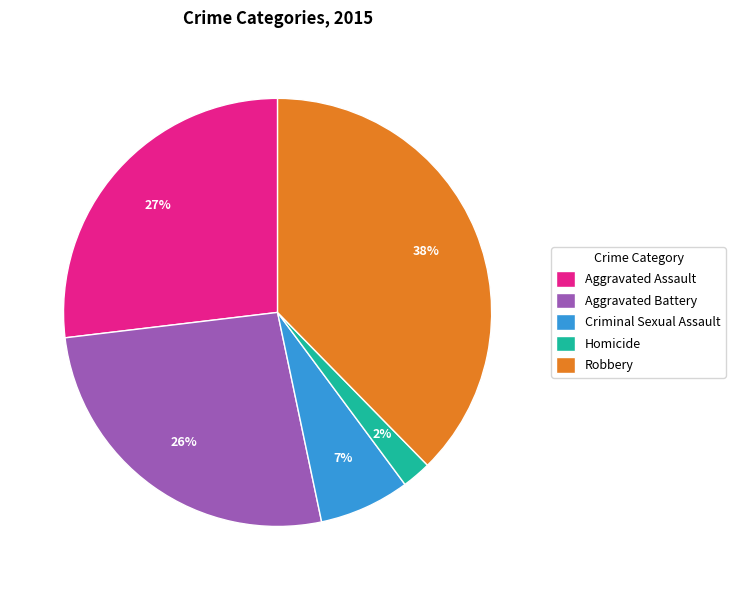

How many slices are in this pie chart?

5